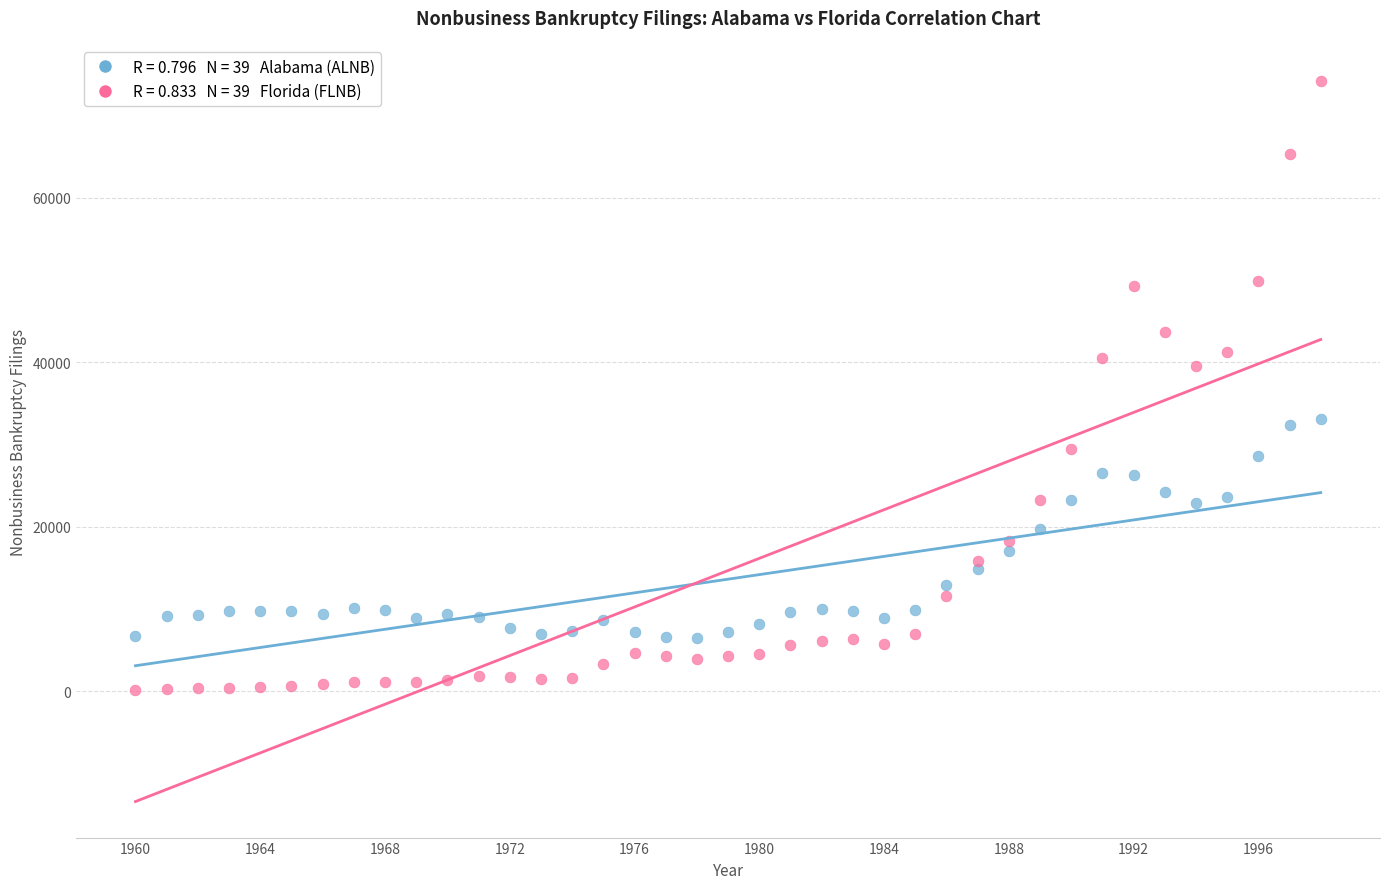

Across all series, what Y value is closest to 37208?

39618